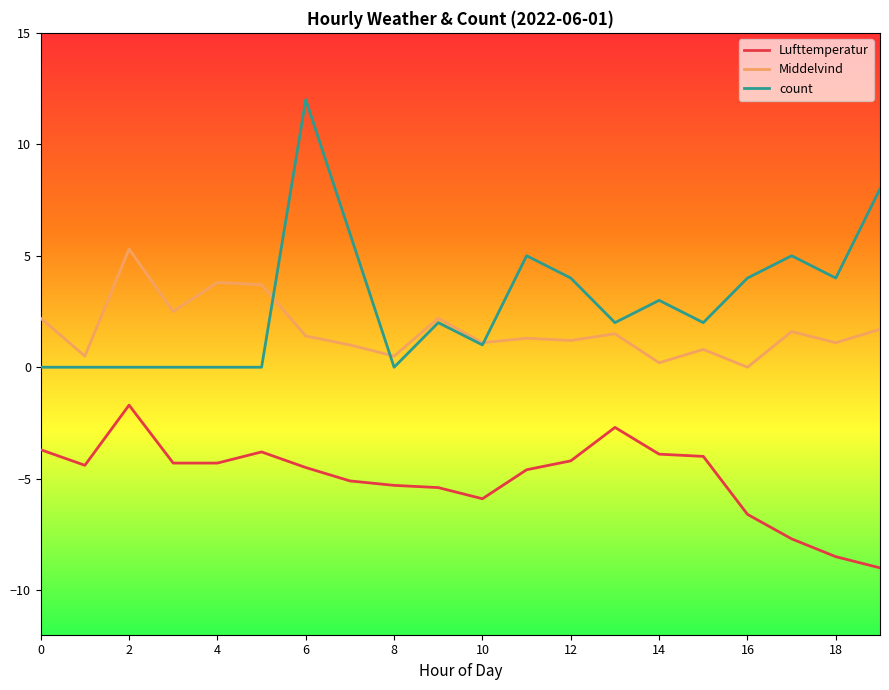

List the series in order of their overall mean, highest first.

count, Middelvind, Lufttemperatur